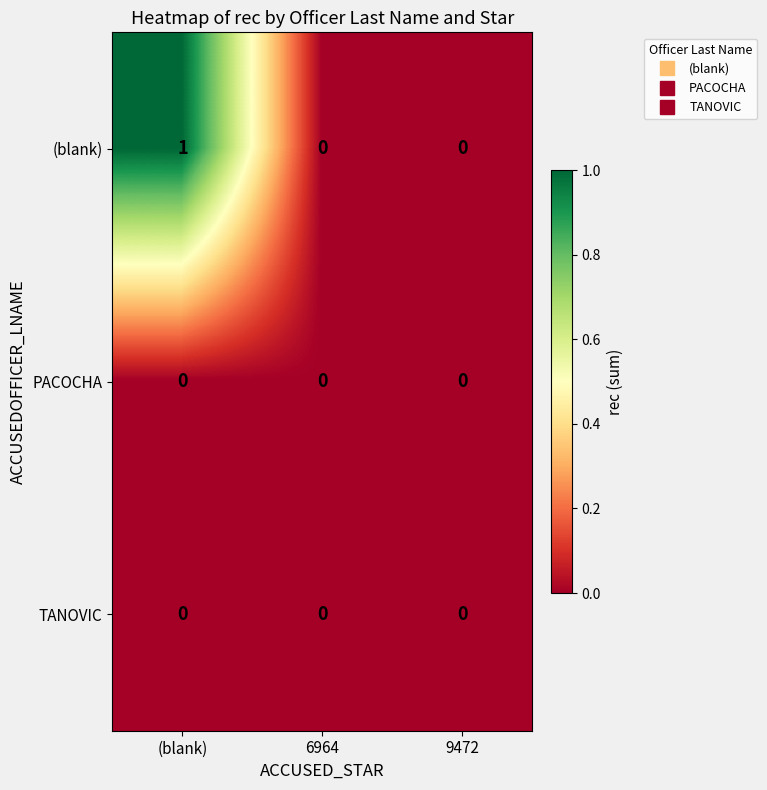

At which category does the chart reach its peak across all series?

(blank)